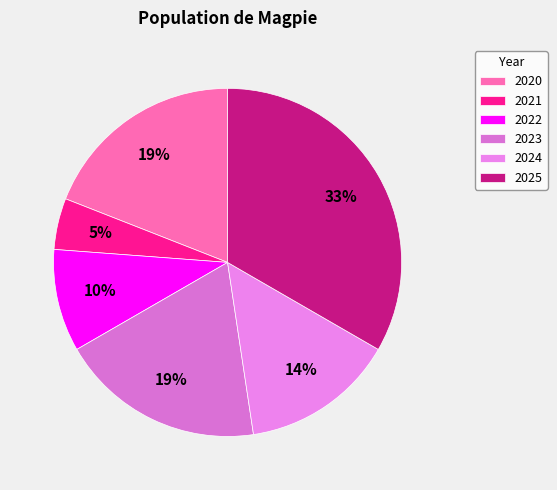

The 2023 slice represents 9% of the pie. True or false?

False